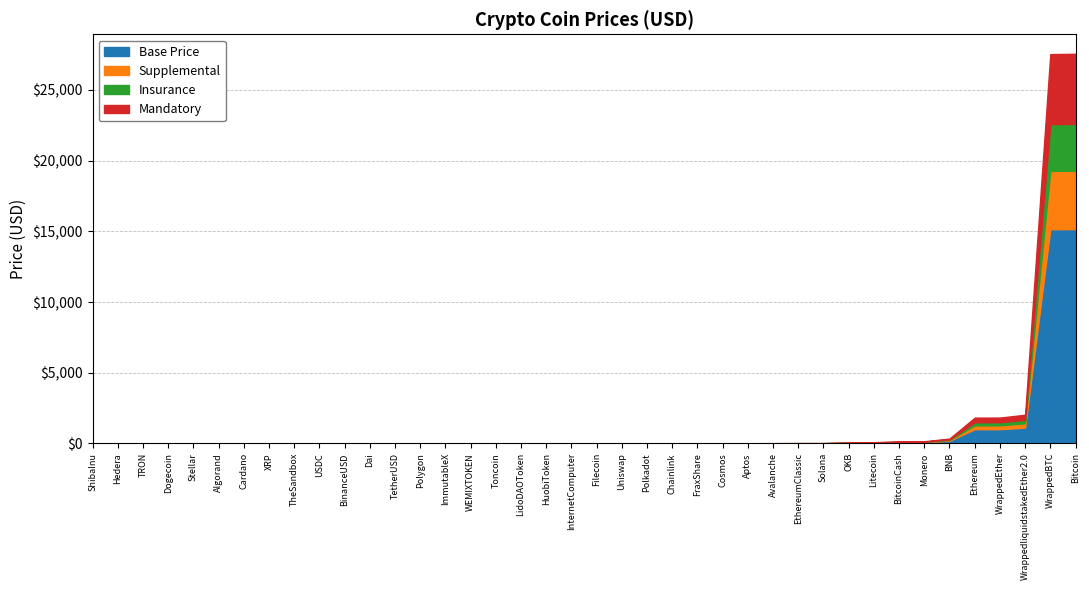

What is the difference between the values at Solana and Dai?

21.4